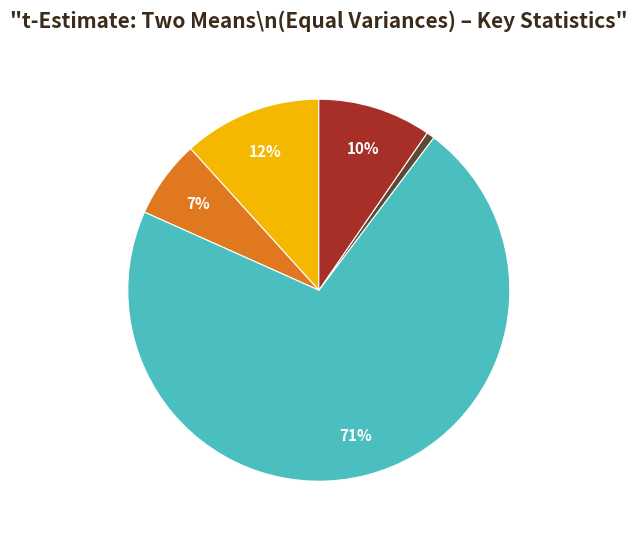

Is there any slice that represents more than half of the pie?

Yes